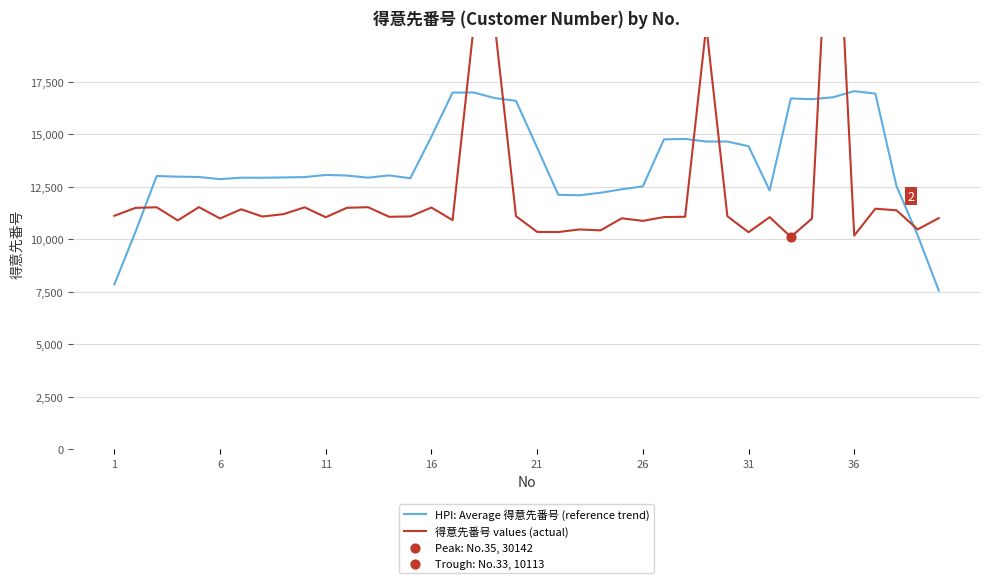

At how many categories does at least one series exceed 25840?

1